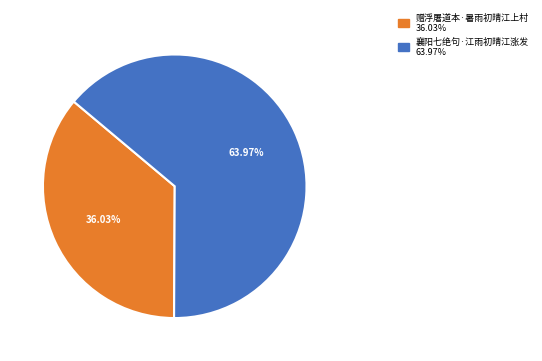

The 襄阳七绝句·江雨初晴江涨发 slice represents 57% of the pie. True or false?

False